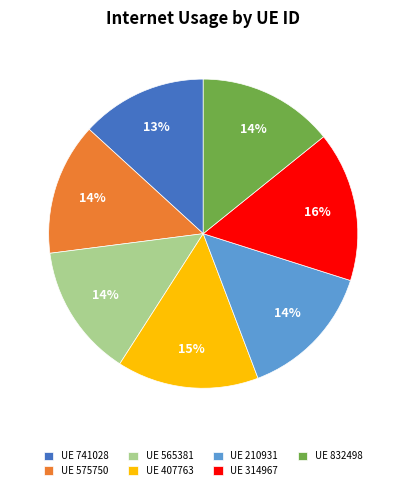

How many segments does this pie chart have?

7